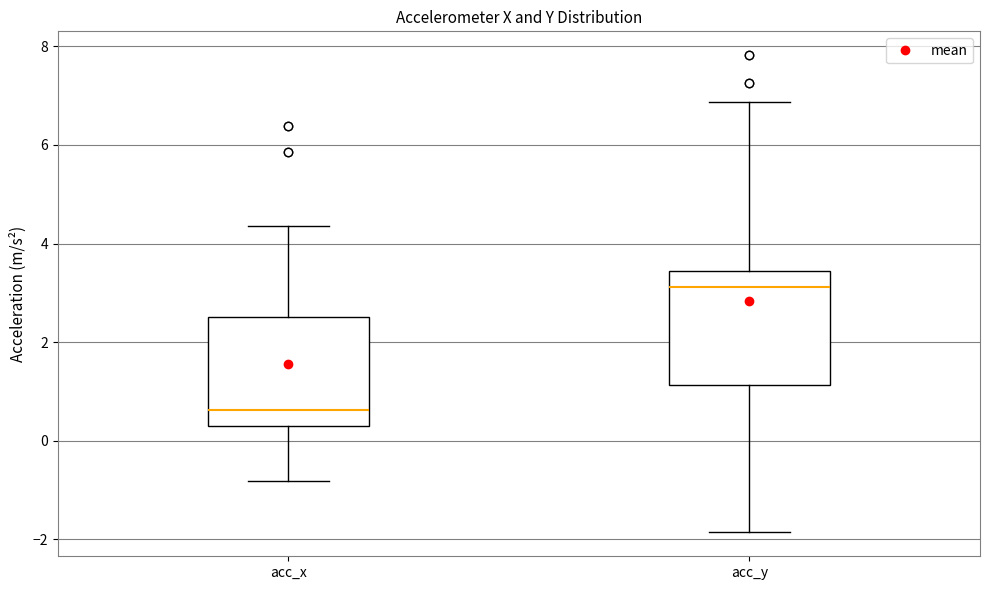

Reading left to right, transcribe this box plot: for each box, give where its median line is, the range the box spans, and where its two whiskers end, as read against the y-axis. The values are not printed on the chart, so give them approximately, as read against the axis.

acc_x: median 0.6, box 0.2 to 2.6, whiskers -0.8 to 4.4
acc_y: median 3.2, box 1.2 to 3.4, whiskers -1.8 to 6.8